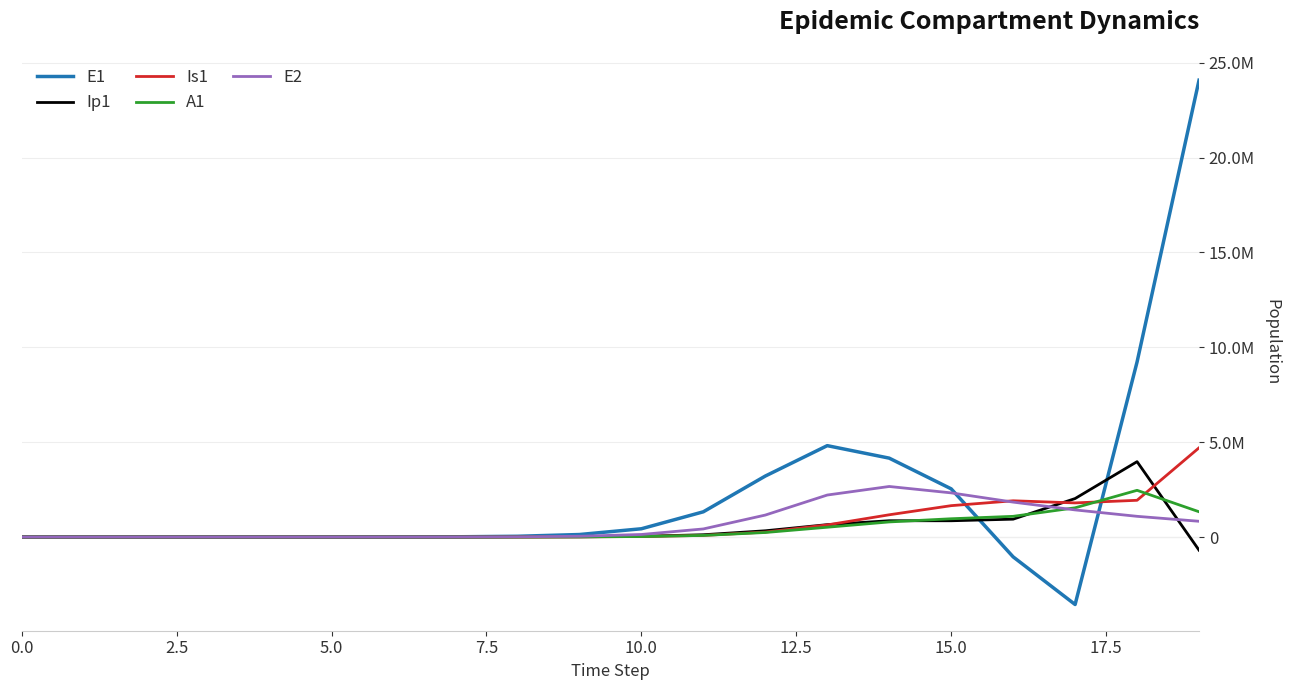

What are all the series names shown in the legend?

E1, Ip1, Is1, A1, E2